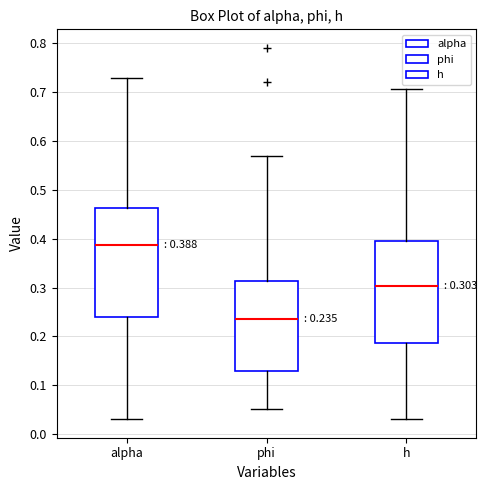

Which box's median line is the highest?

alpha